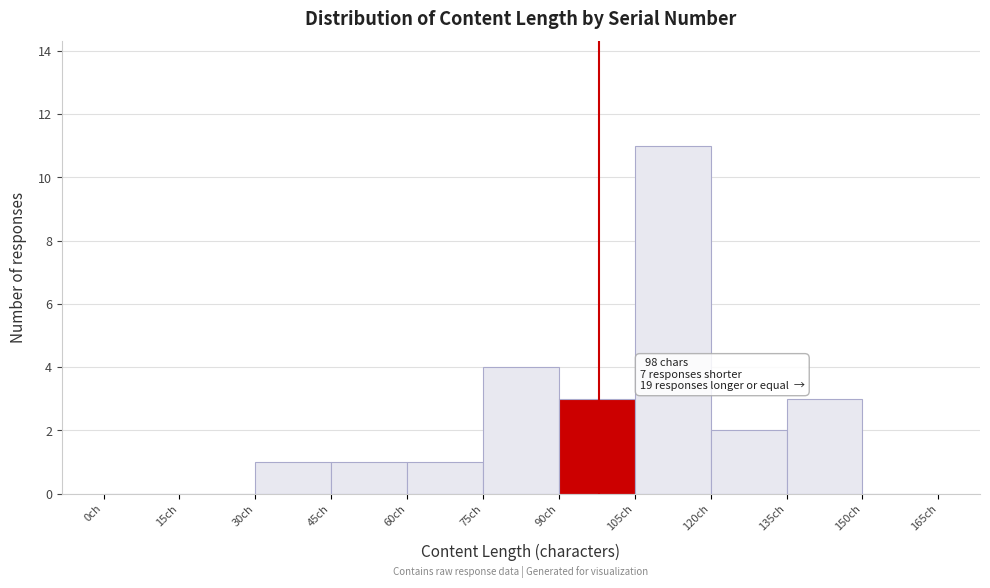

Which range on the x-axis has the tallest bar?

105 to 120